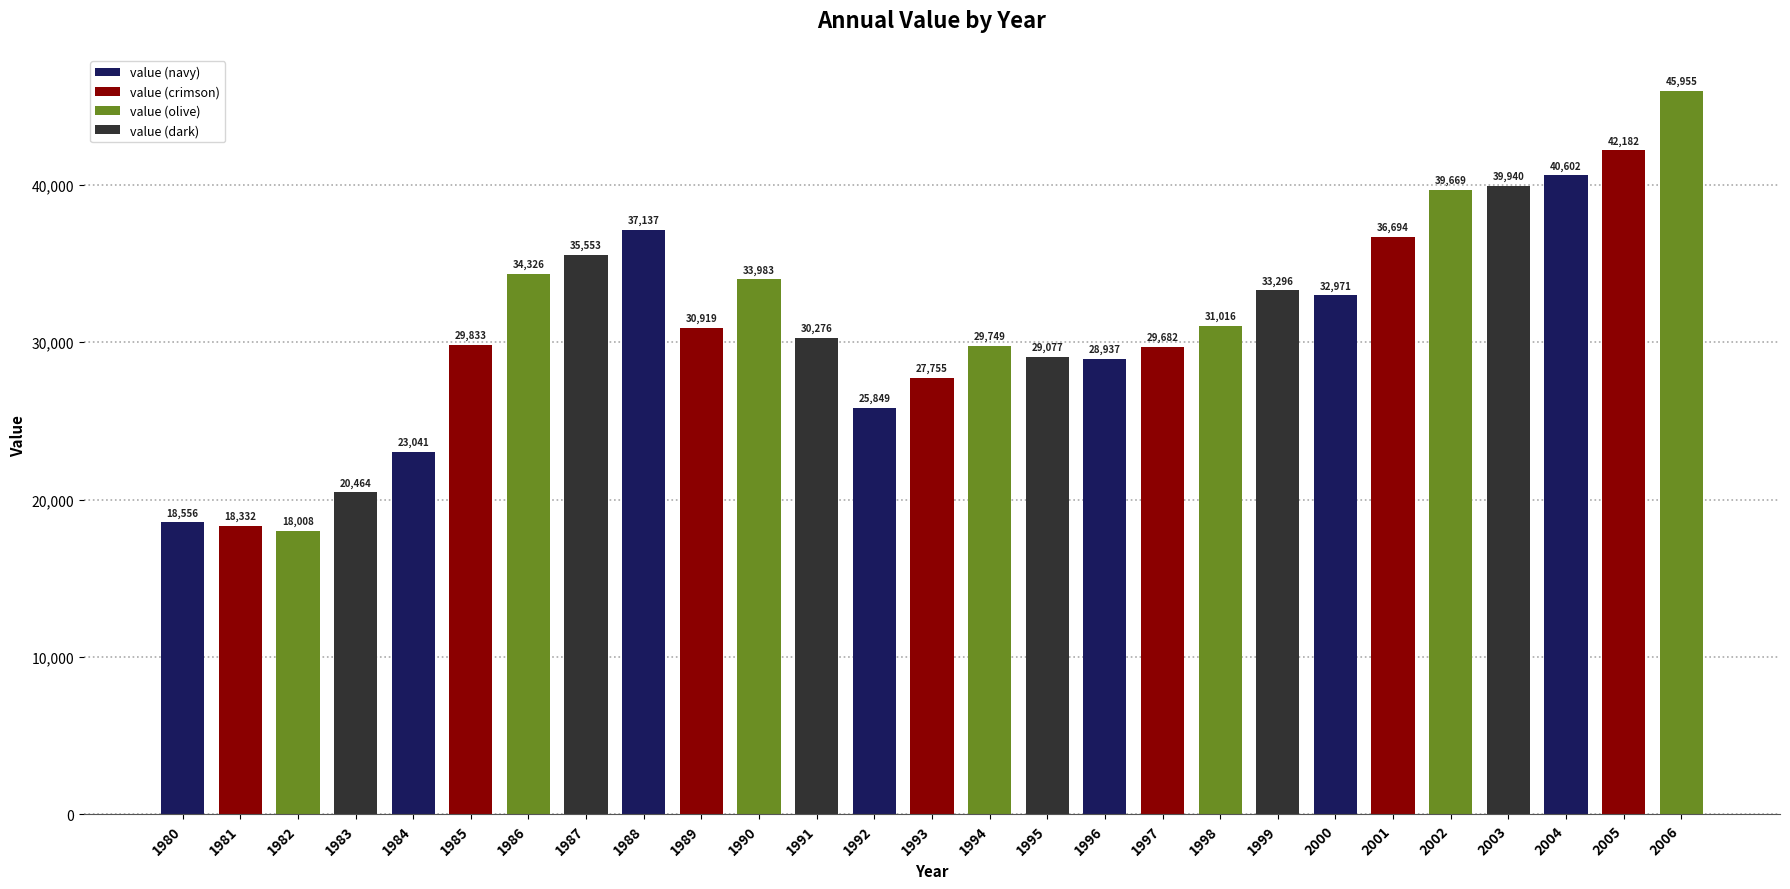

Which category has the highest value across all series?

2006